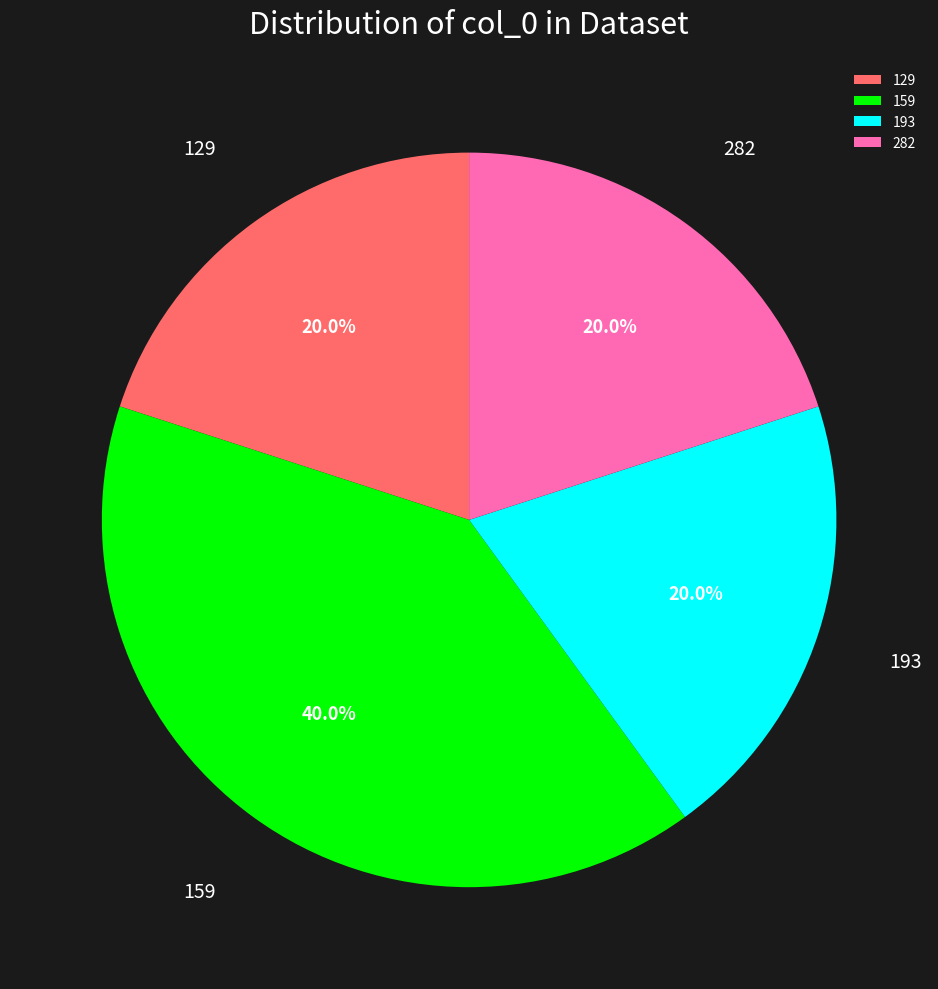

Do 129 and 193 together represent more than half of the pie?

No